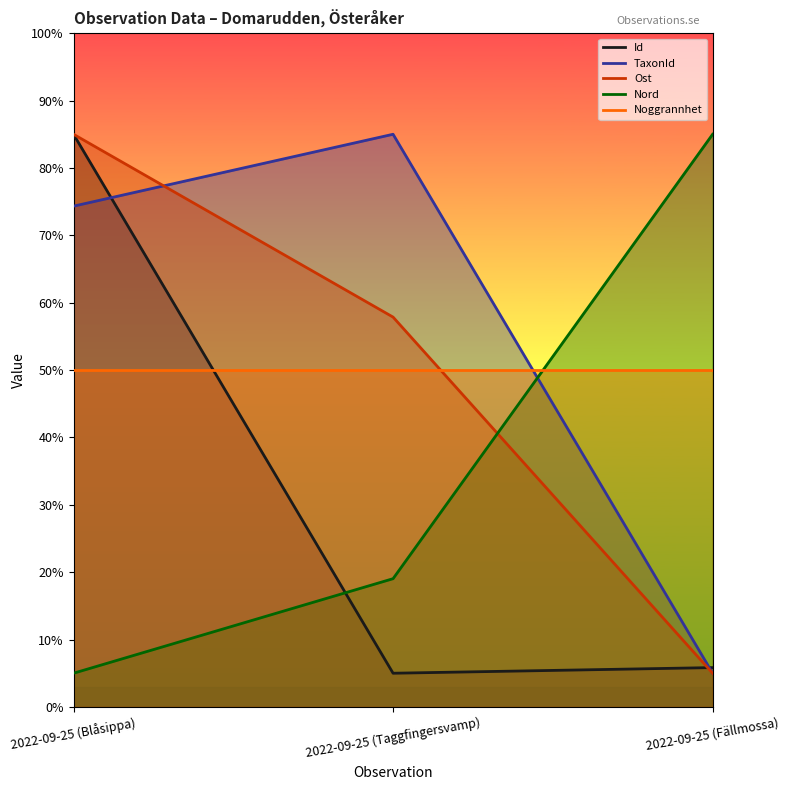

Is the value of Noggrannhet at 2022-09-25 (Fällmossa) greater than the value of Nord at 2022-09-25 (Taggfingersvamp)?

Yes